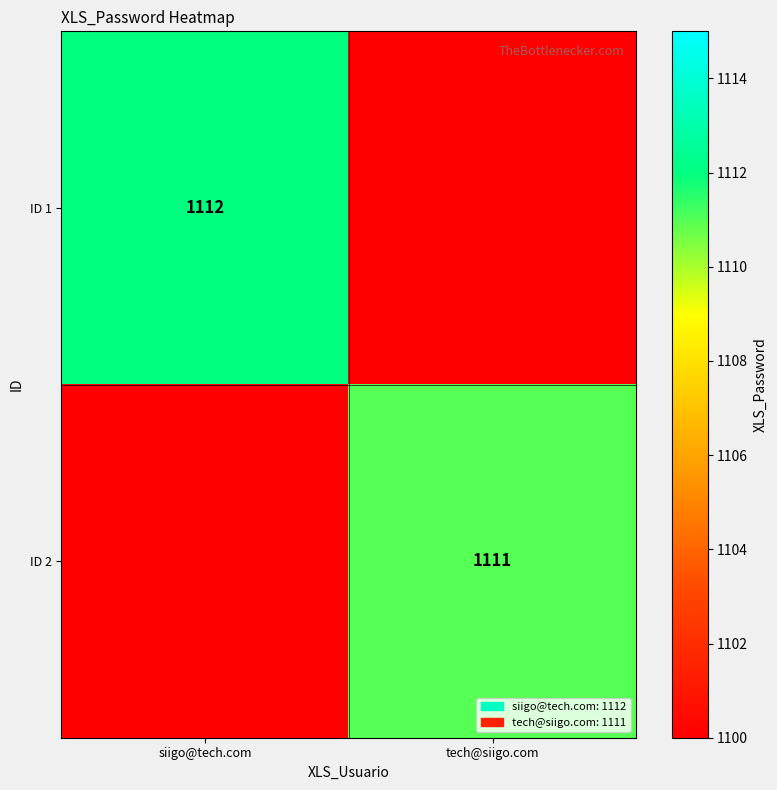

Is it true that ID 1 equals 1112.0 at siigo@tech.com?

True